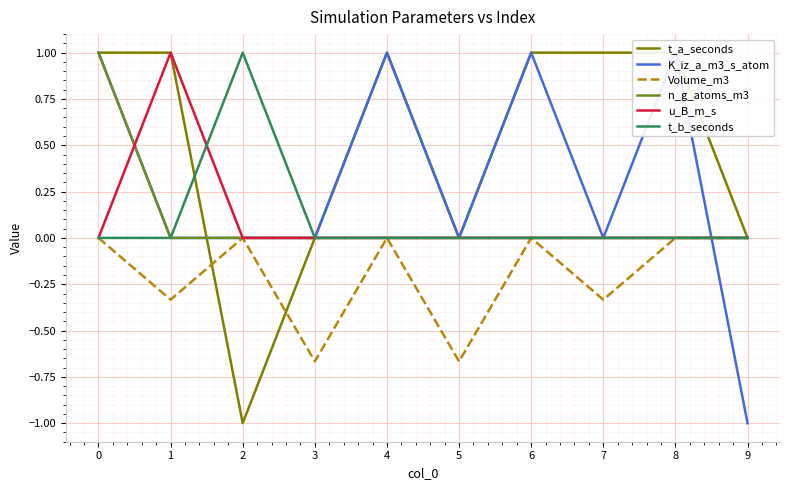

Is it true that K_iz_a_m3_s_atom equals 0.0 at 2?

True